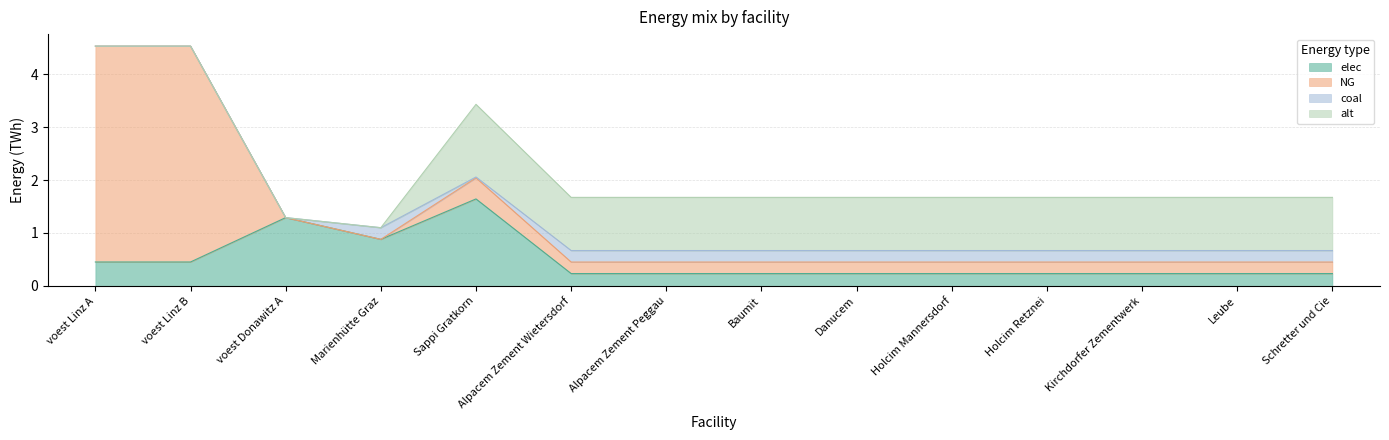

What position from the right is Sappi Gratkorn?

10